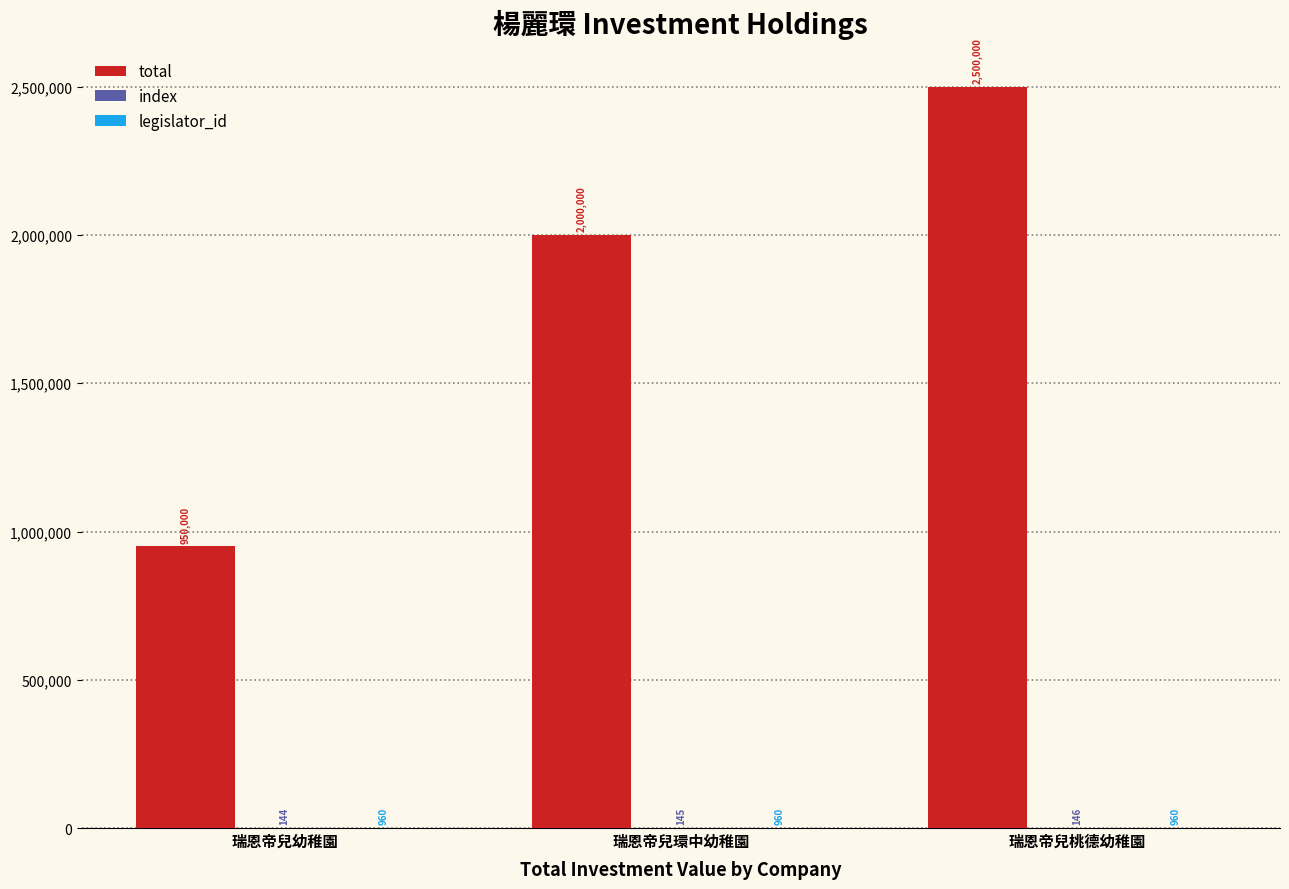

At which category does the chart reach its peak across all series?

瑞恩帝兒桃德幼稚園